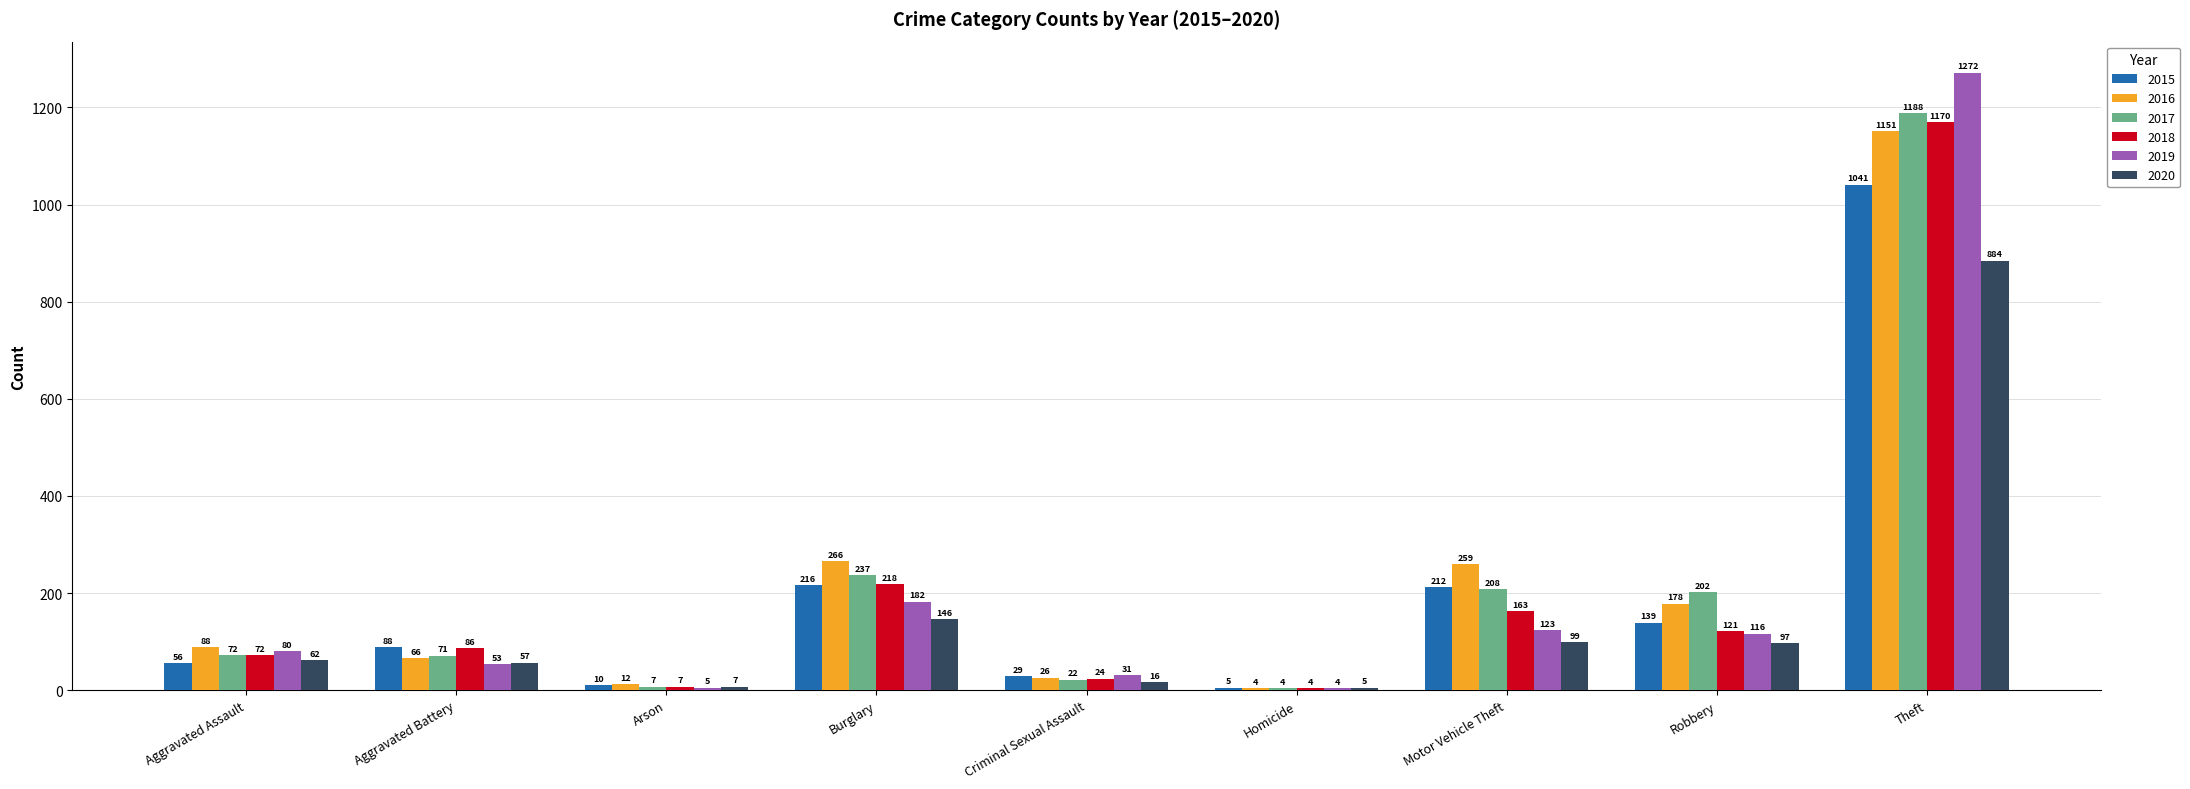

The 2015 series shows 90 at Robbery. True or false?

False